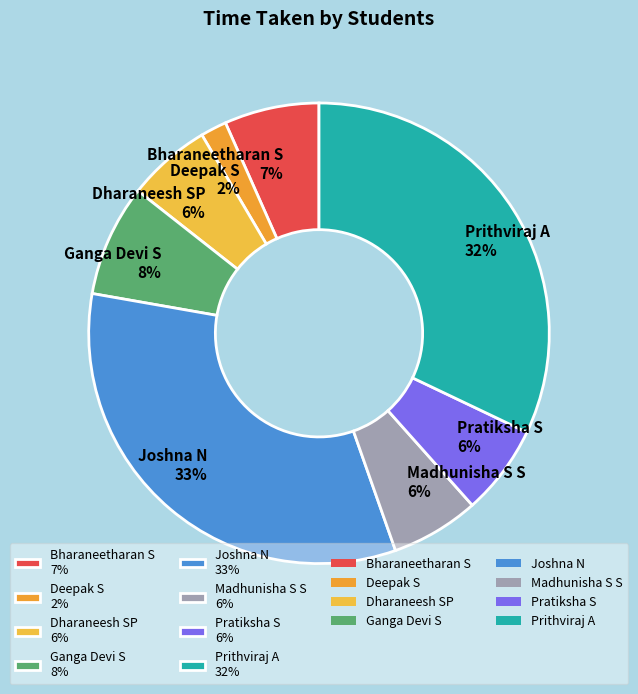

How many segments does this pie chart have?

8